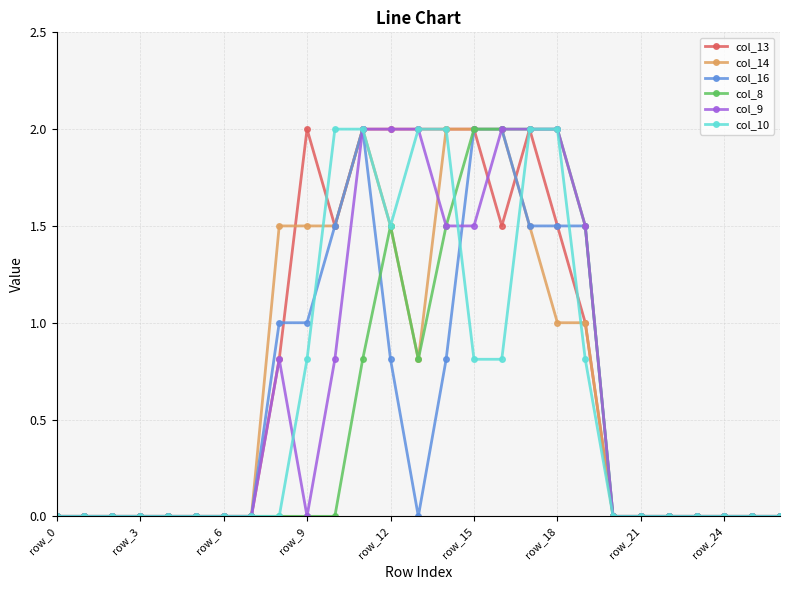

What is the maximum value for col_10?

2.0